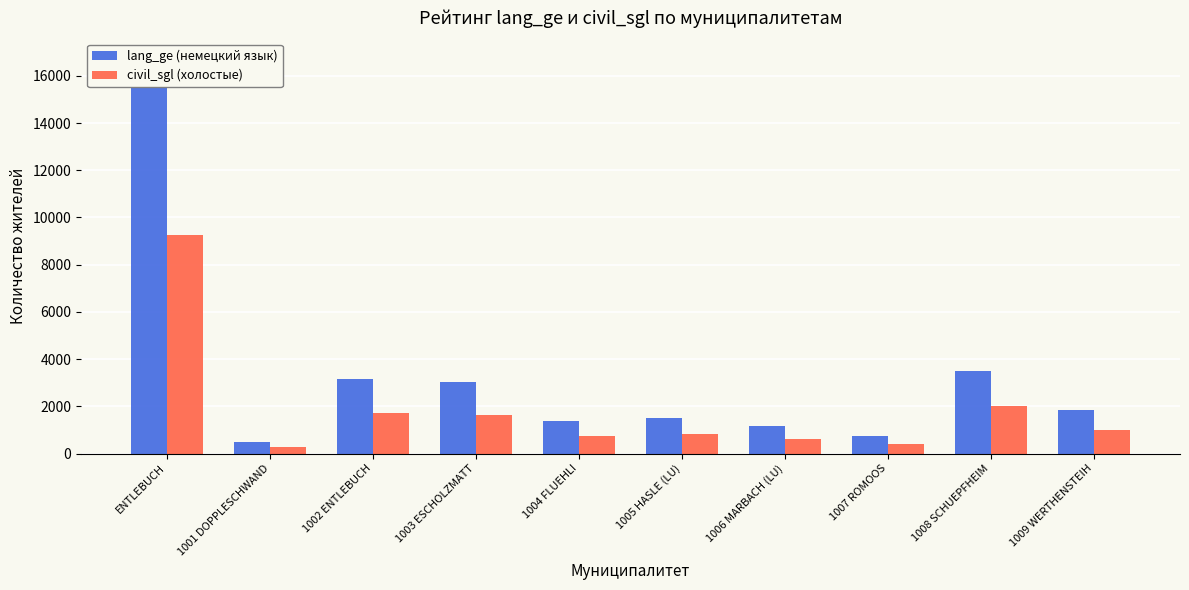

What is the value of the lang_ge (немецкий язык) bar at the 10th from the left?

1831